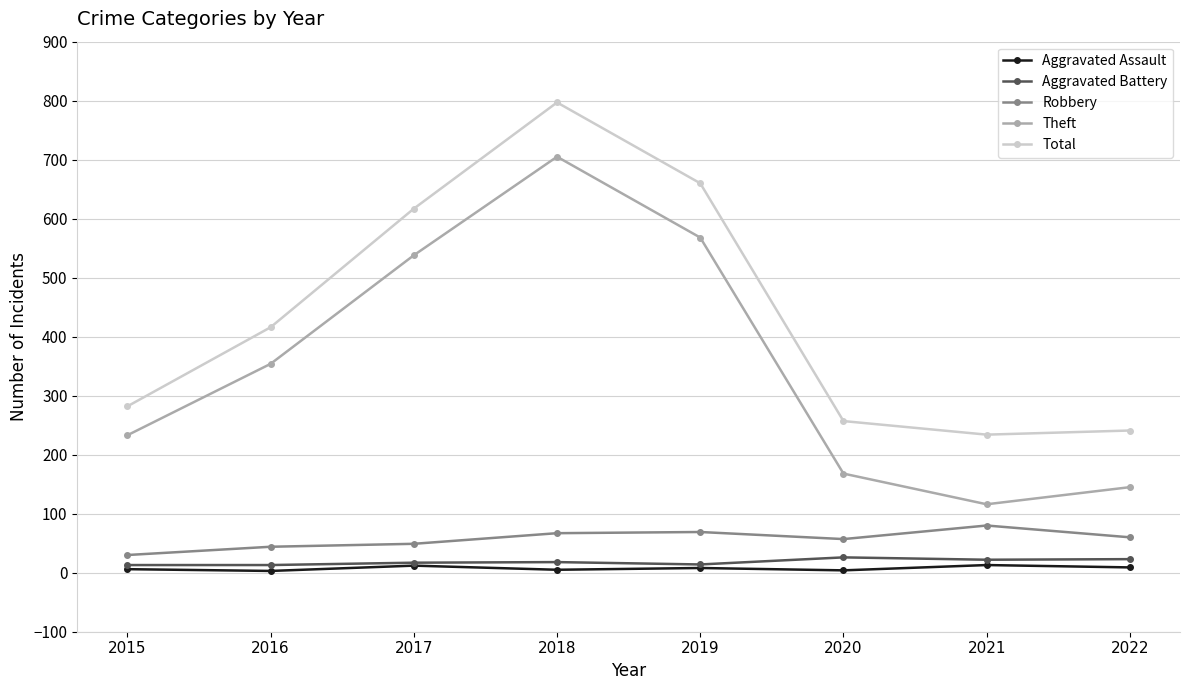

List the series in order of their peak value, lowest first.

Aggravated Assault, Aggravated Battery, Robbery, Theft, Total